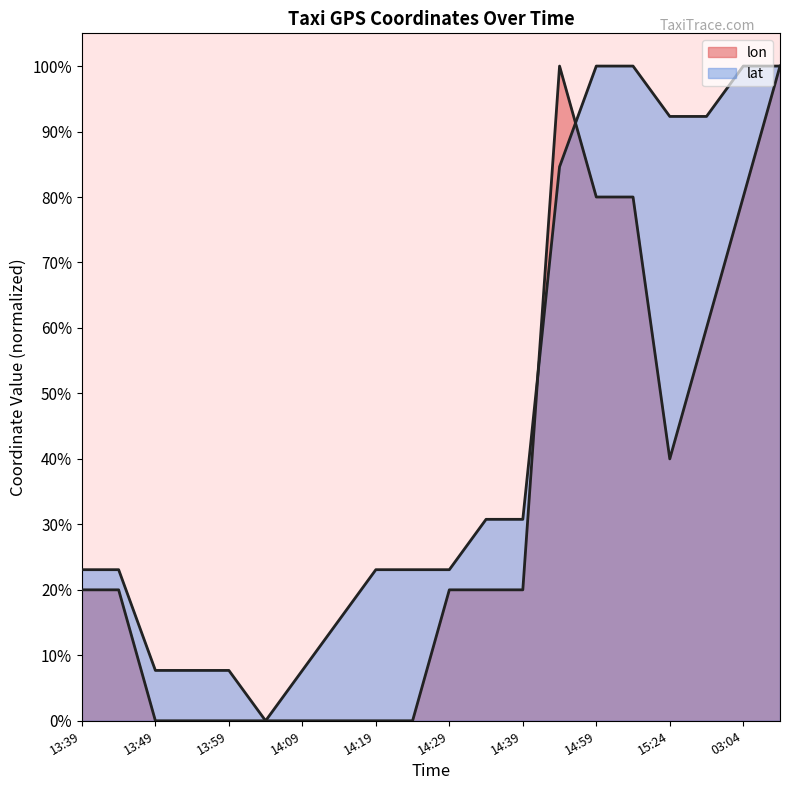

At how many categories does at least one series exceed 0?

19